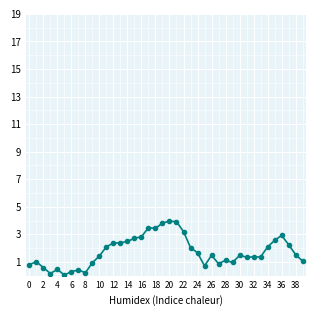

What is the greatest value displayed?

4.0